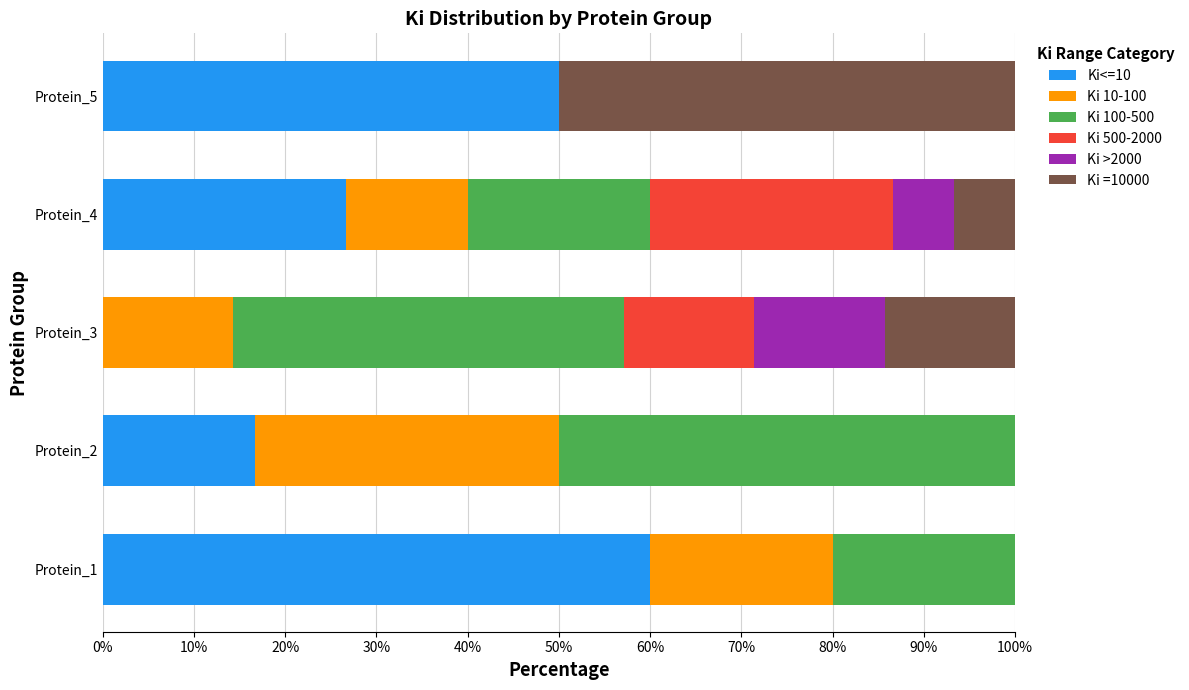

Where is Ki<=10 nearest to the value 30?

Protein_4